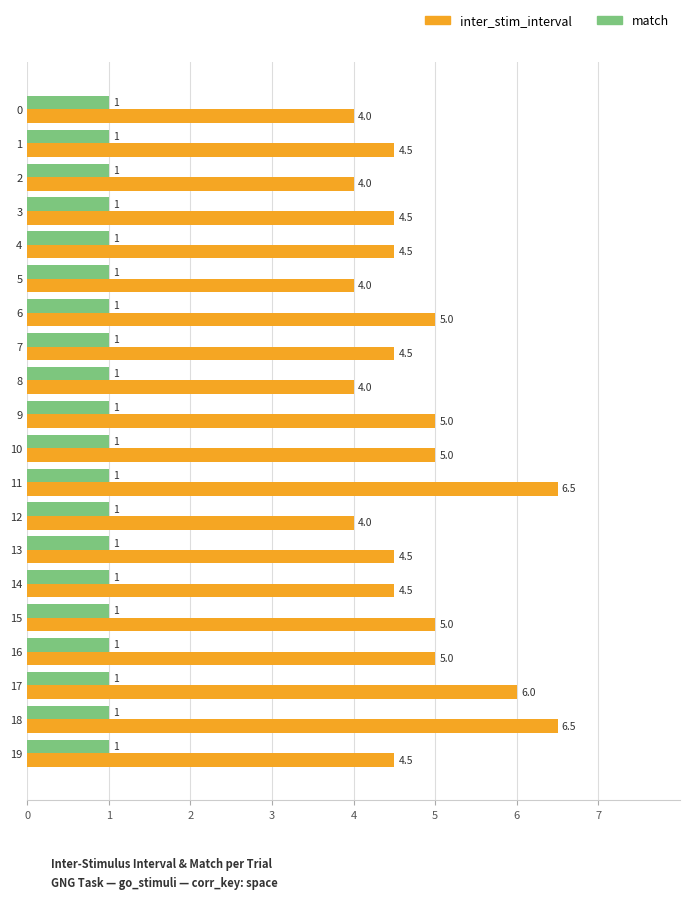

What is the average value of the match series?

1.0